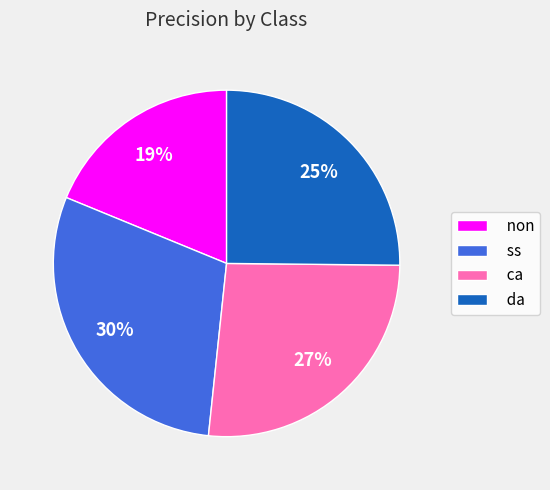

To the nearest percent, what is the difference between the largest and smallest slice percentages?

11%